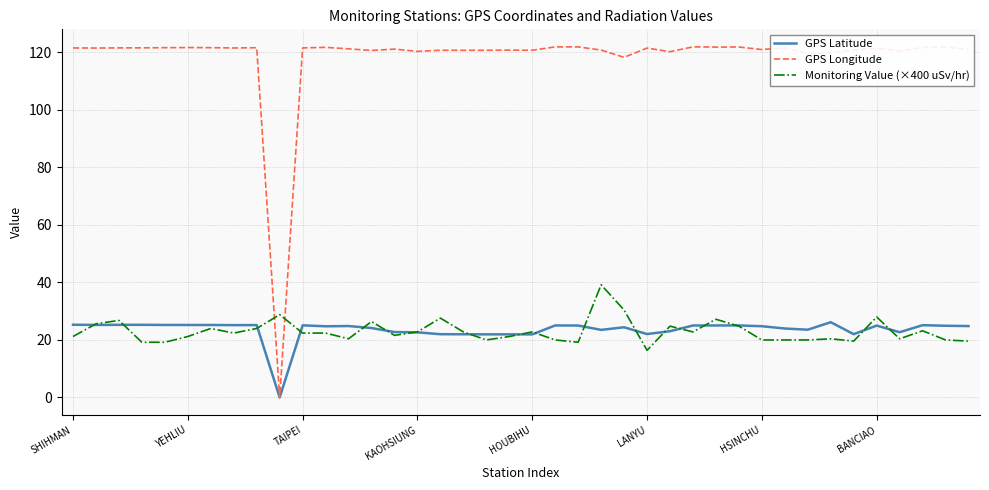

List the series in order of their peak value, highest first.

GPS Longitude, Monitoring Value (×400 uSv/hr), GPS Latitude